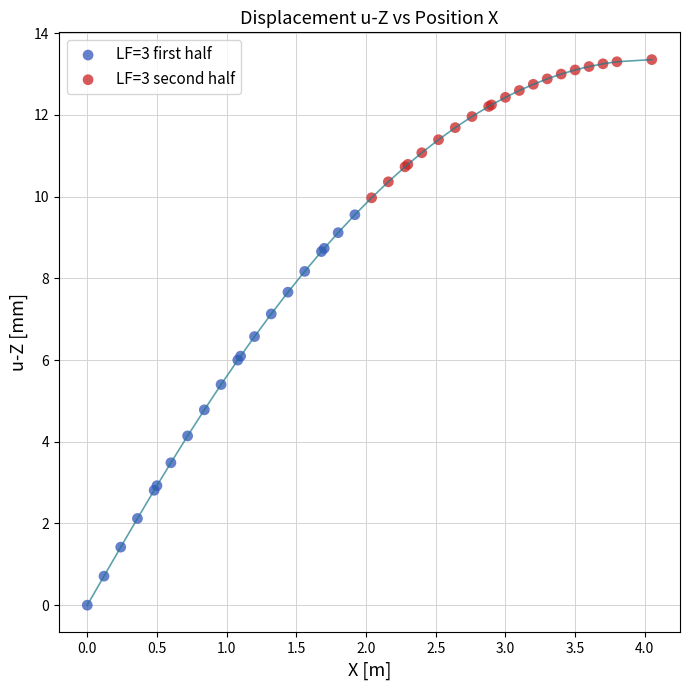

Which series reaches the minimum Y coordinate?

LF=3 first half